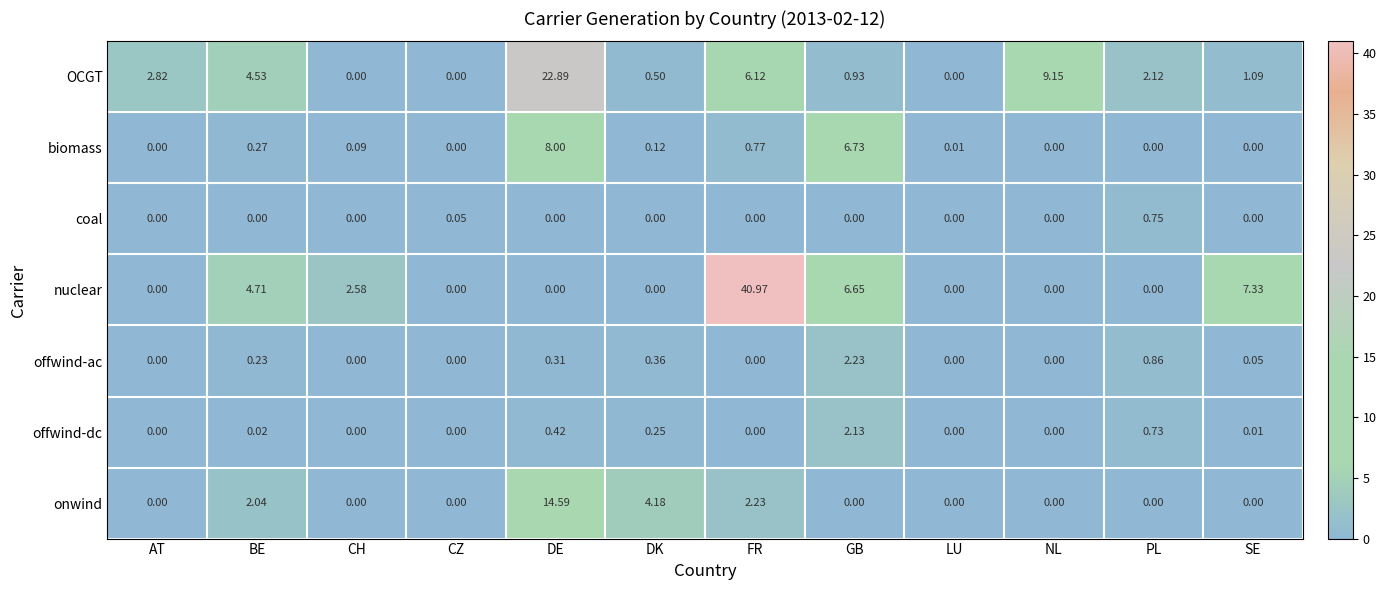

Which category has the highest value in the onwind series?

DE